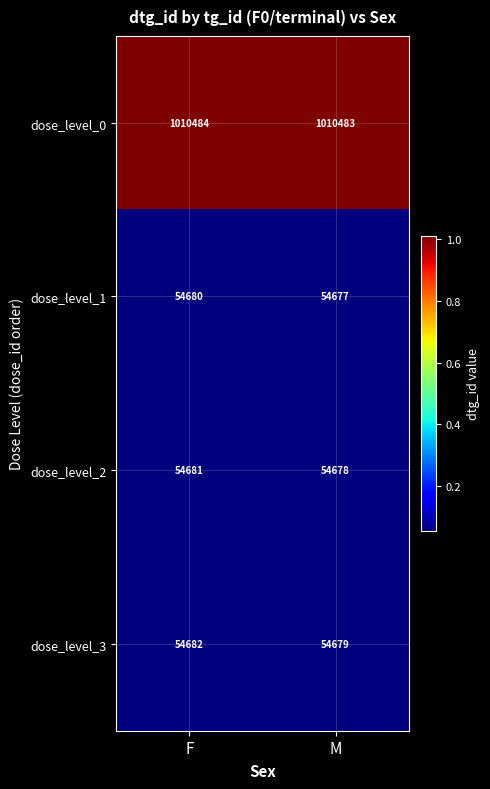

What is the total value across all series at F?

1174527